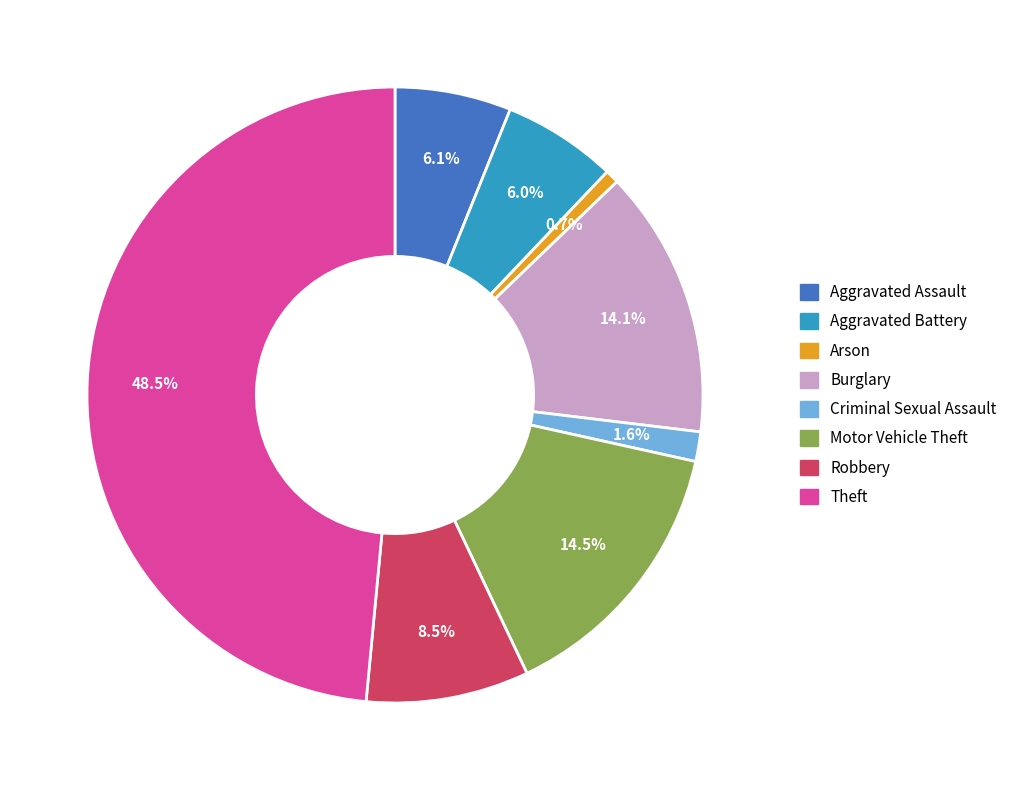

What percentage is the Aggravated Assault slice, to the nearest percent?

6%